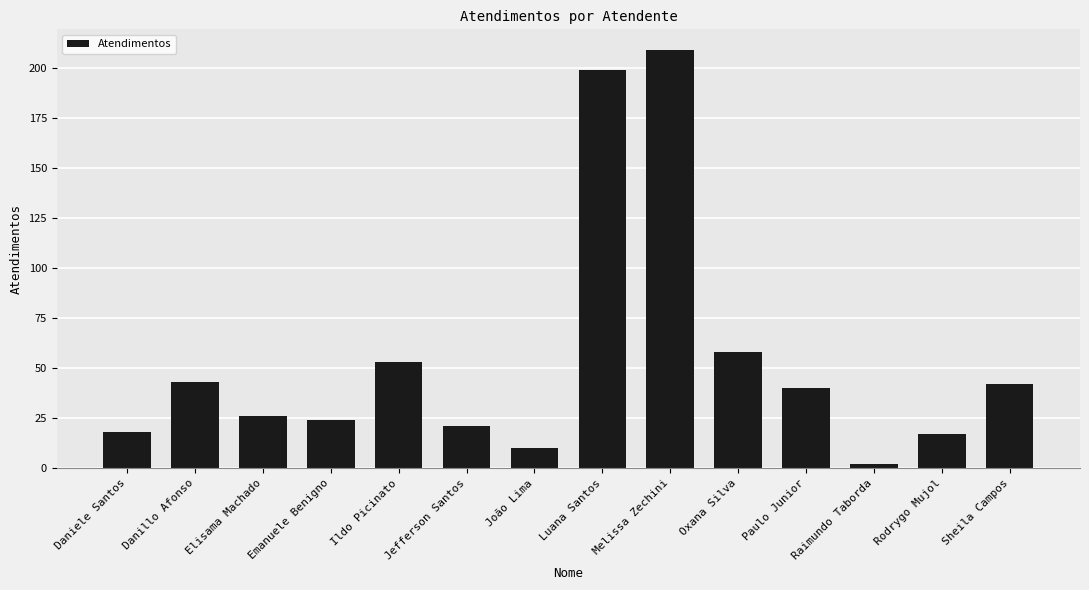

What is the sum of the values at Sheila Campos and Oxana Silva?

100